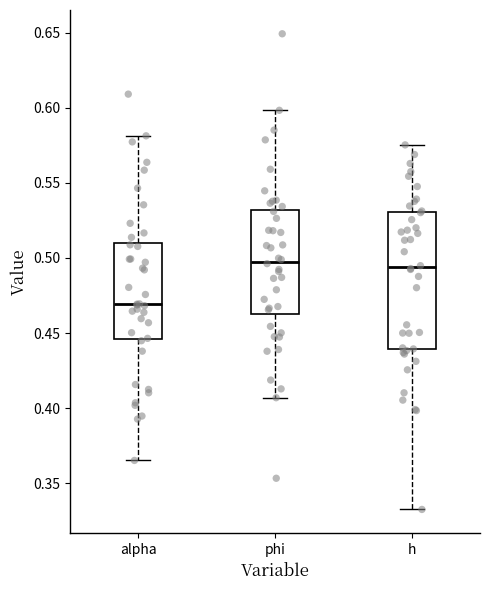

Where is the lower edge of the box for alpha on the y-axis? The values are not printed on the chart, so give them approximately, as read against the axis.

0.445